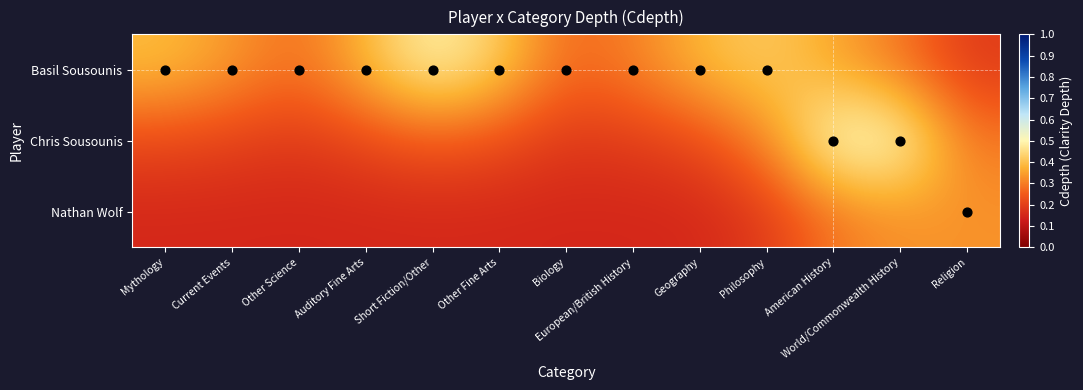

What is the difference between the highest and lowest values at Biology?

0.1